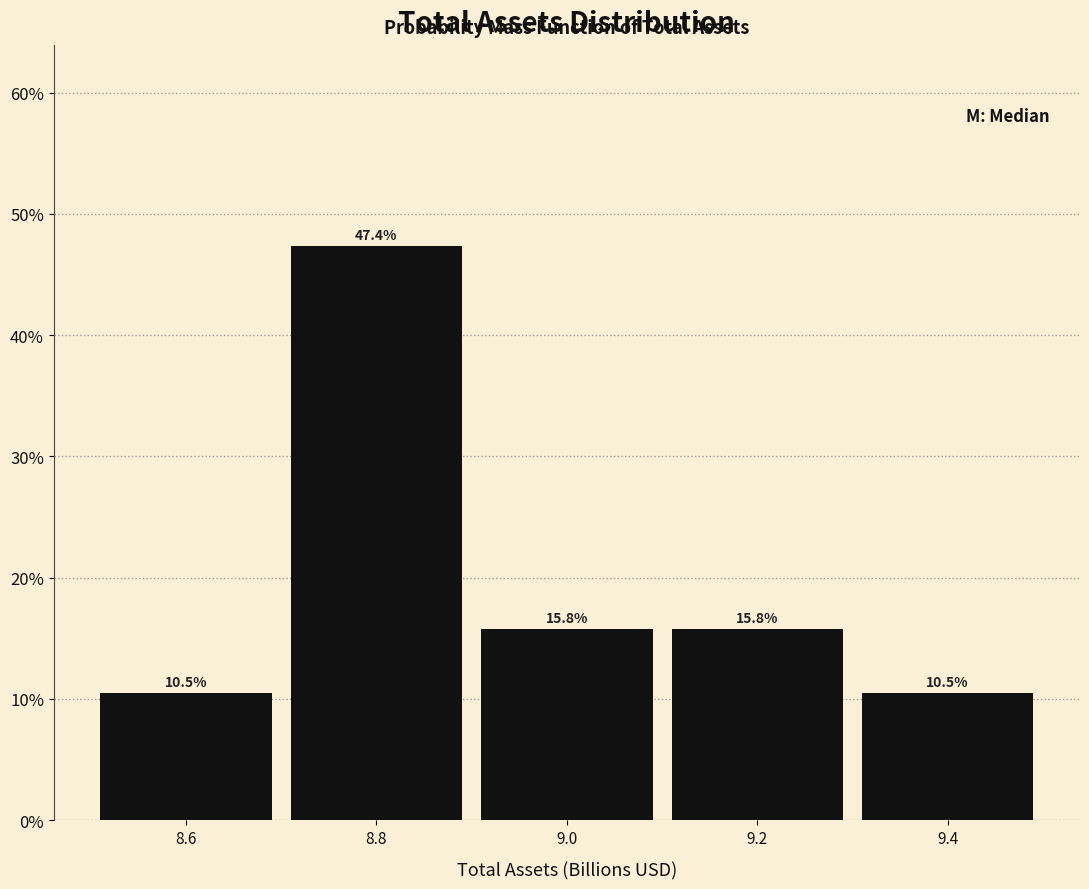

Reading left to right, transcribe this chart: for each bar, give the range it covers on the x-axis and its height.

8.5 to 8.7: 10.5
8.7 to 8.9: 47.4
8.9 to 9.1: 15.8
9.1 to 9.3: 15.8
9.3 to 9.5: 10.5